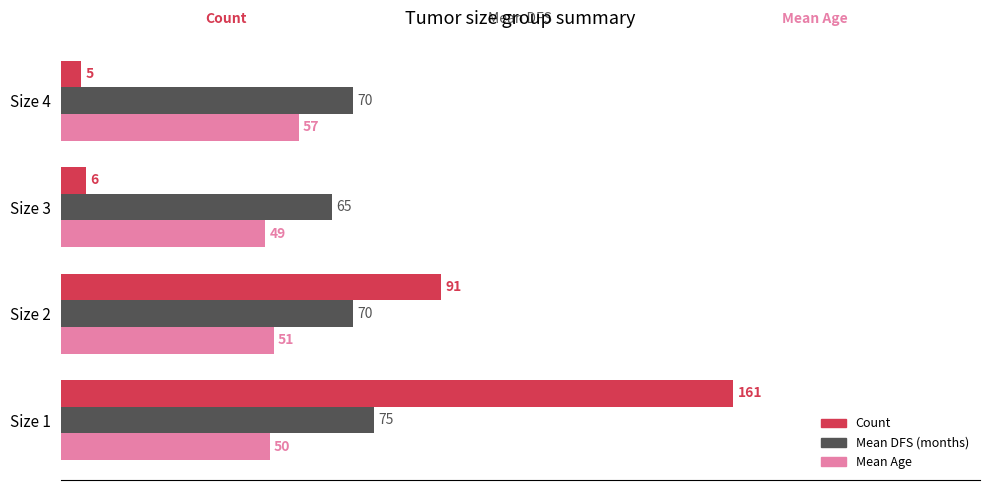

Which series has the largest total across all categories?

Mean DFS (months)